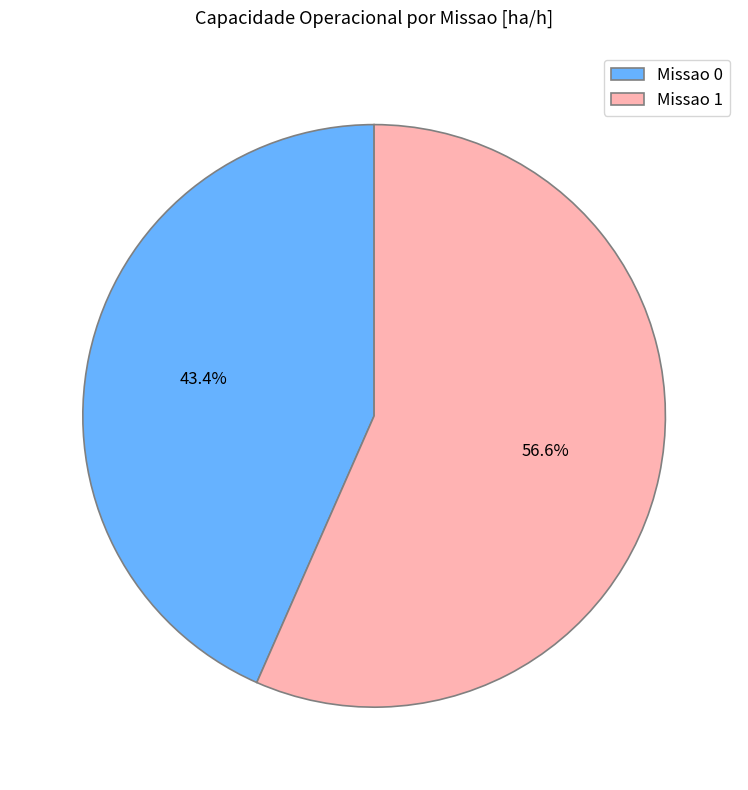

How many slices are in this pie chart?

2